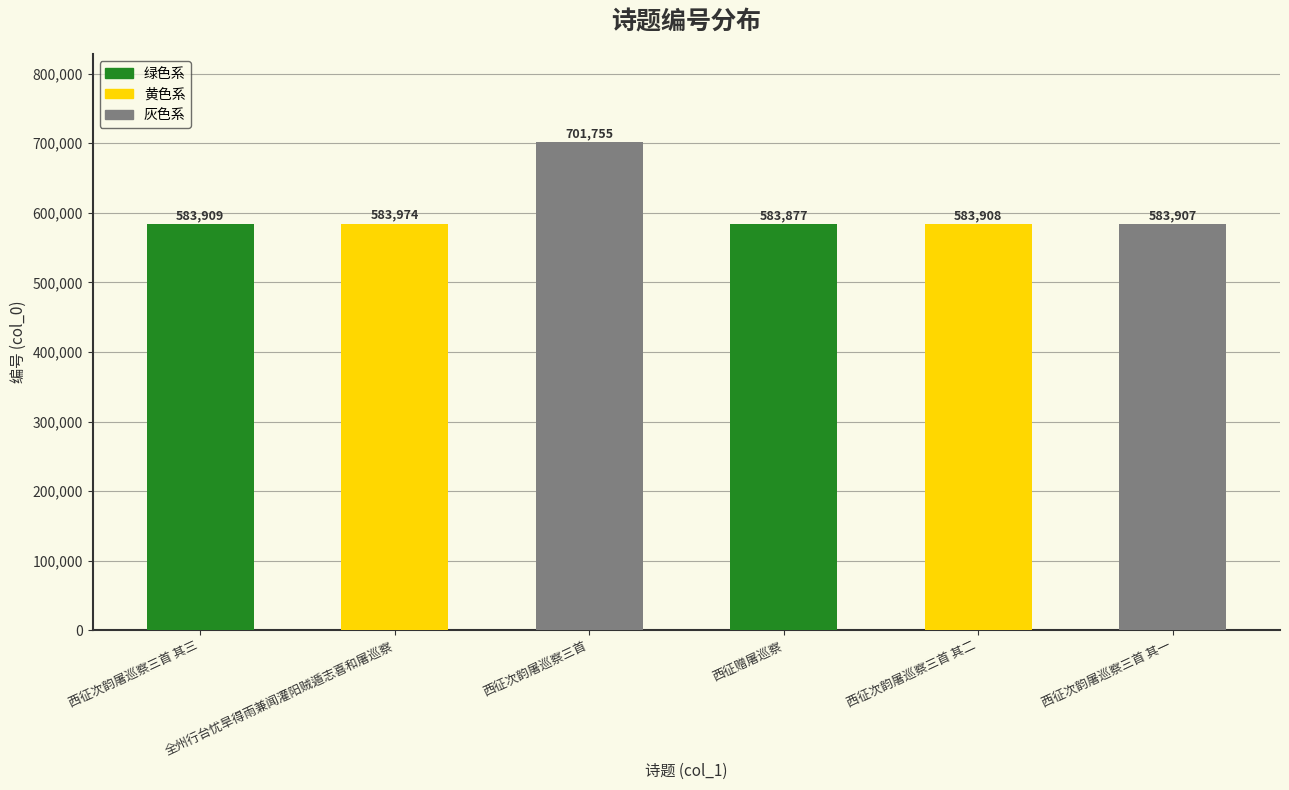

Reading left to right, what are all the values shown in this chart?

西征次韵屠巡察三首 其三=583909	全州行台忧旱得雨兼闻灌阳贼遁志喜和屠巡察=583974	西征次韵屠巡察三首=701755	西征赠屠巡察=583877	西征次韵屠巡察三首 其二=583908	西征次韵屠巡察三首 其一=583907